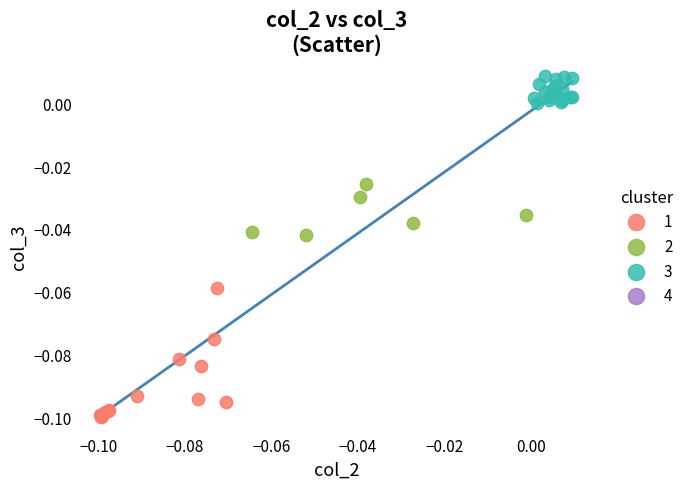

Which series contains the highest Y value?

3